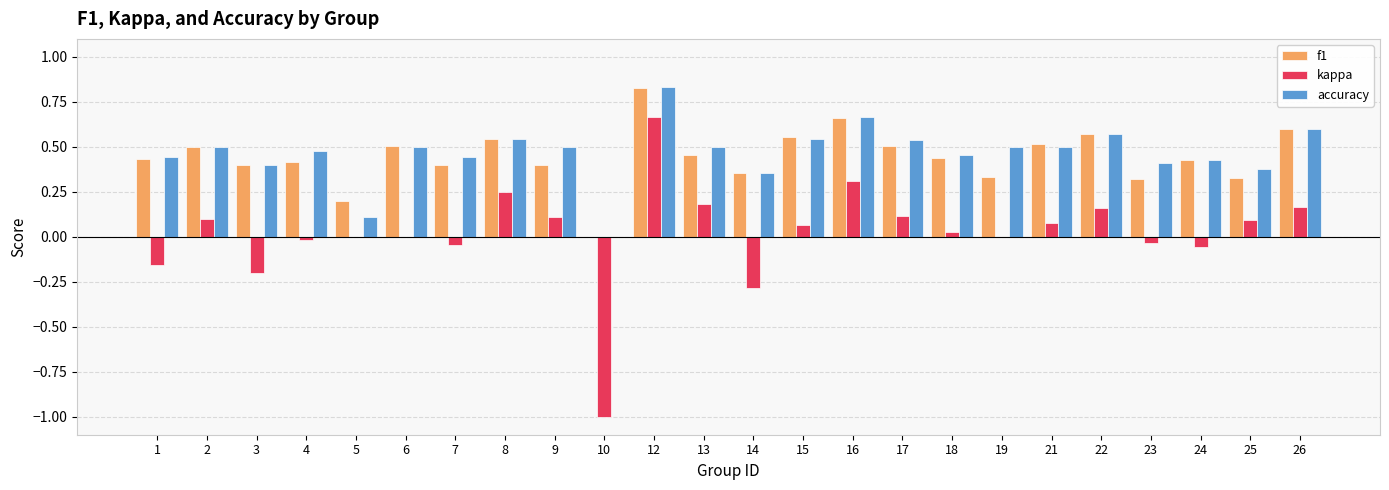

At which category is the sum across all series the highest?

12